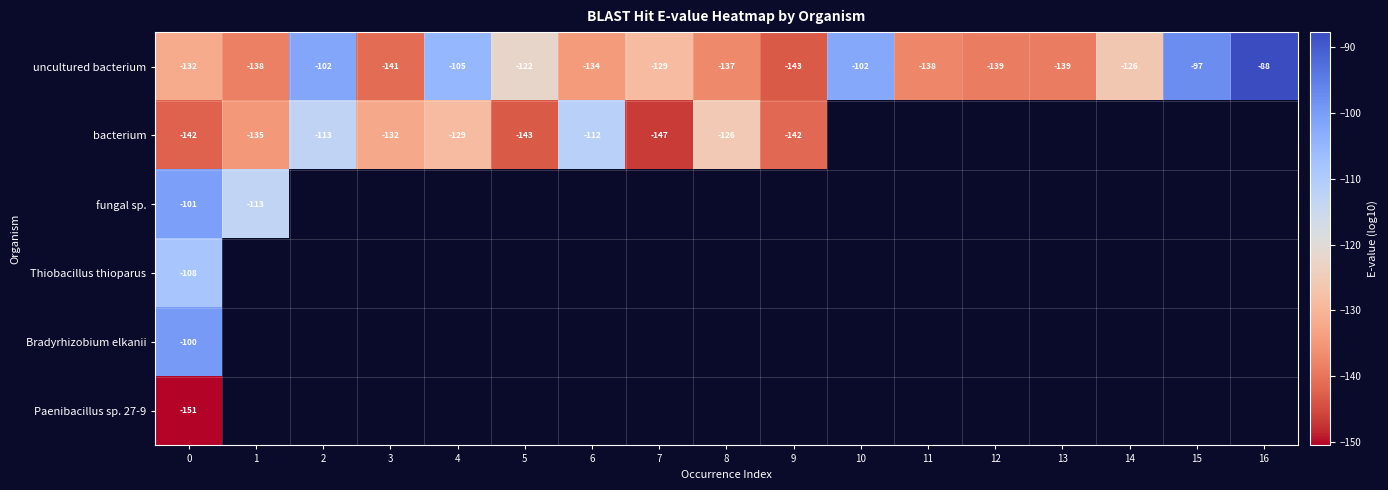

How many data points in uncultured bacterium are less than -132?

8